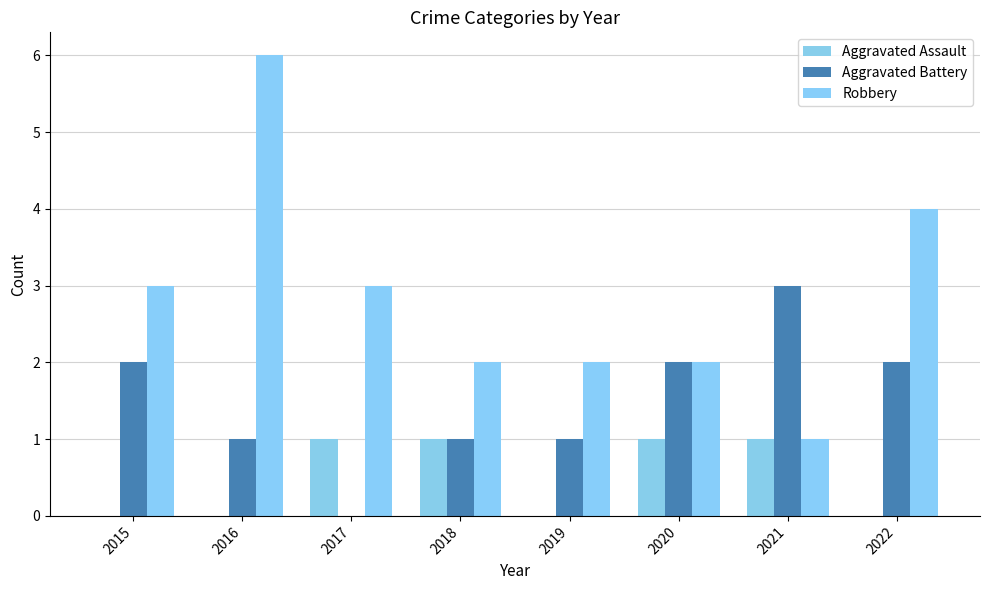

The Aggravated Assault series shows -1 at 2016. True or false?

False